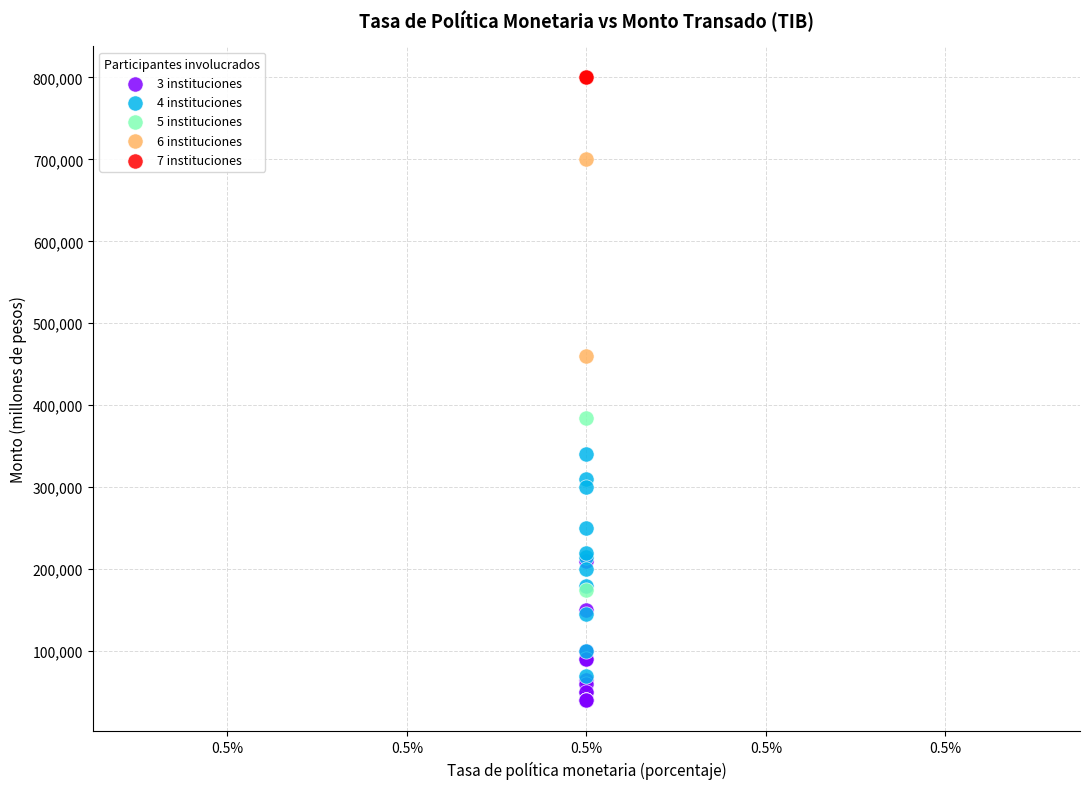

Which series reaches the minimum Y coordinate?

3 instituciones